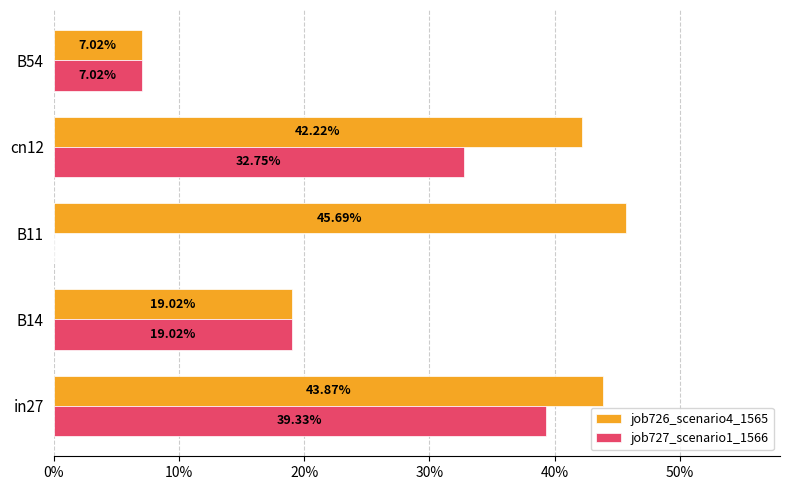

Which series has the largest total across all categories?

job726_scenario4_1565